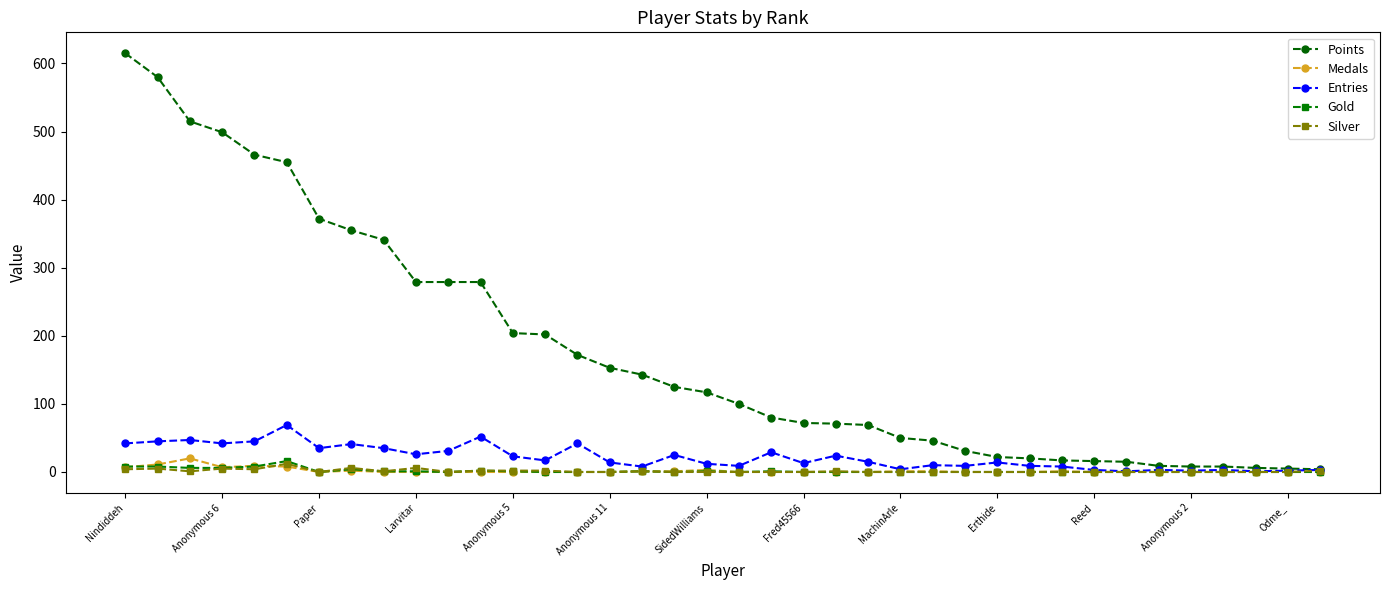

Count the number of categories in the chart.

38